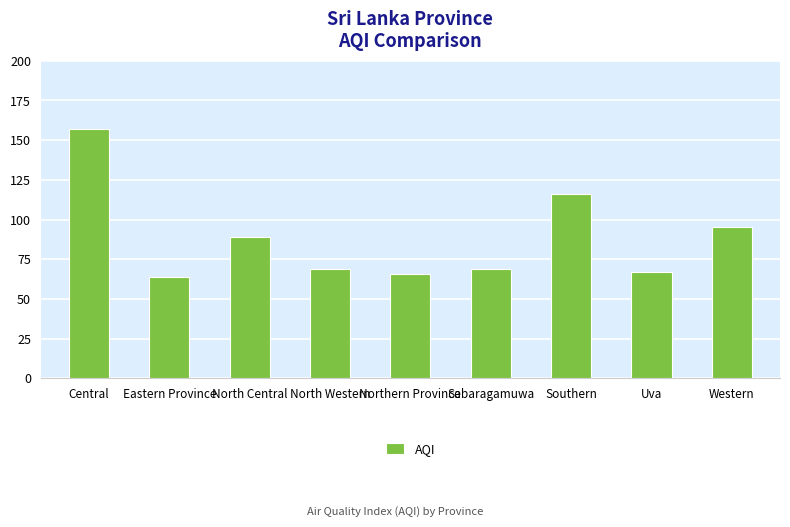

What is the label of the 9th bar from the left?

Western